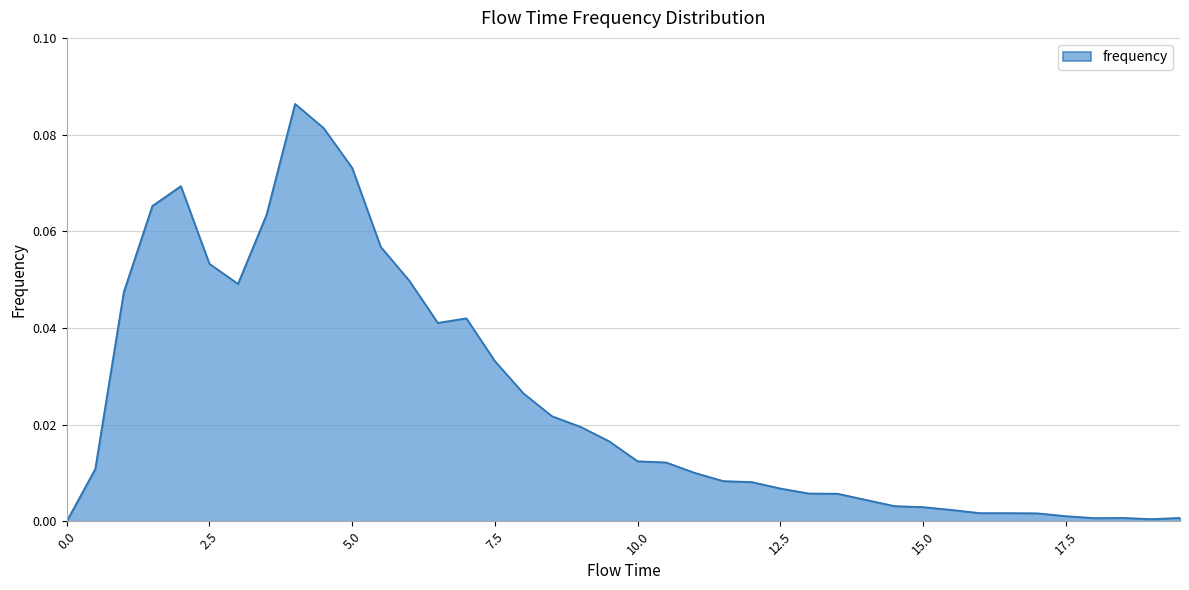

How many distinct data groups are displayed?

1